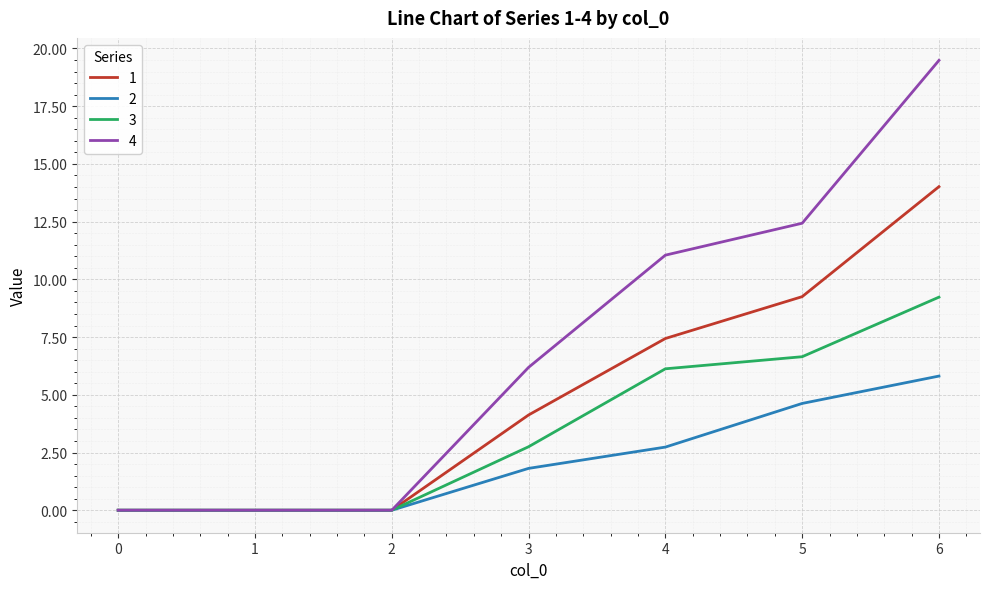

True or false: 4 has a value of 9.0 at 3.

False